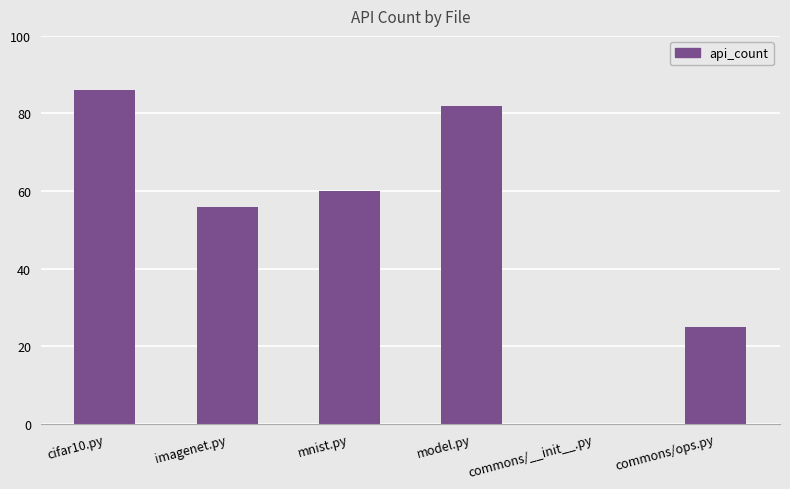

True or false: the data shows 128 at cifar10.py.

False